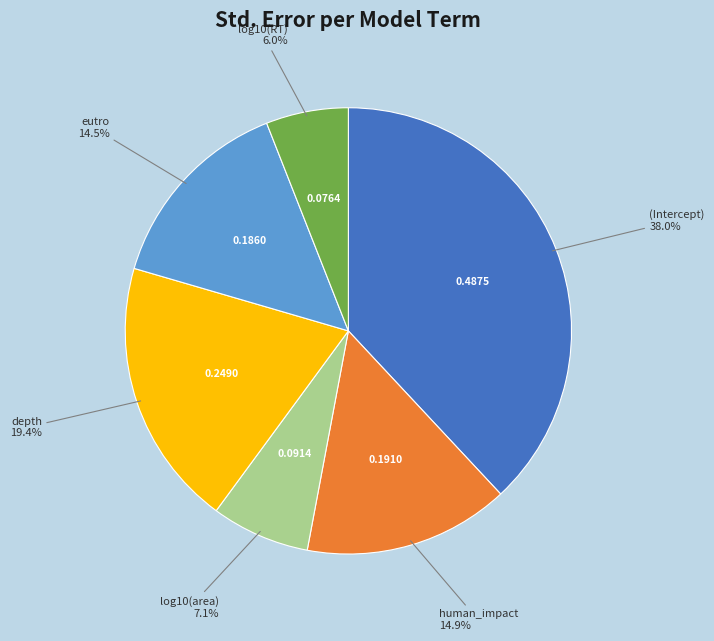

Is there any slice that represents more than half of the pie?

No